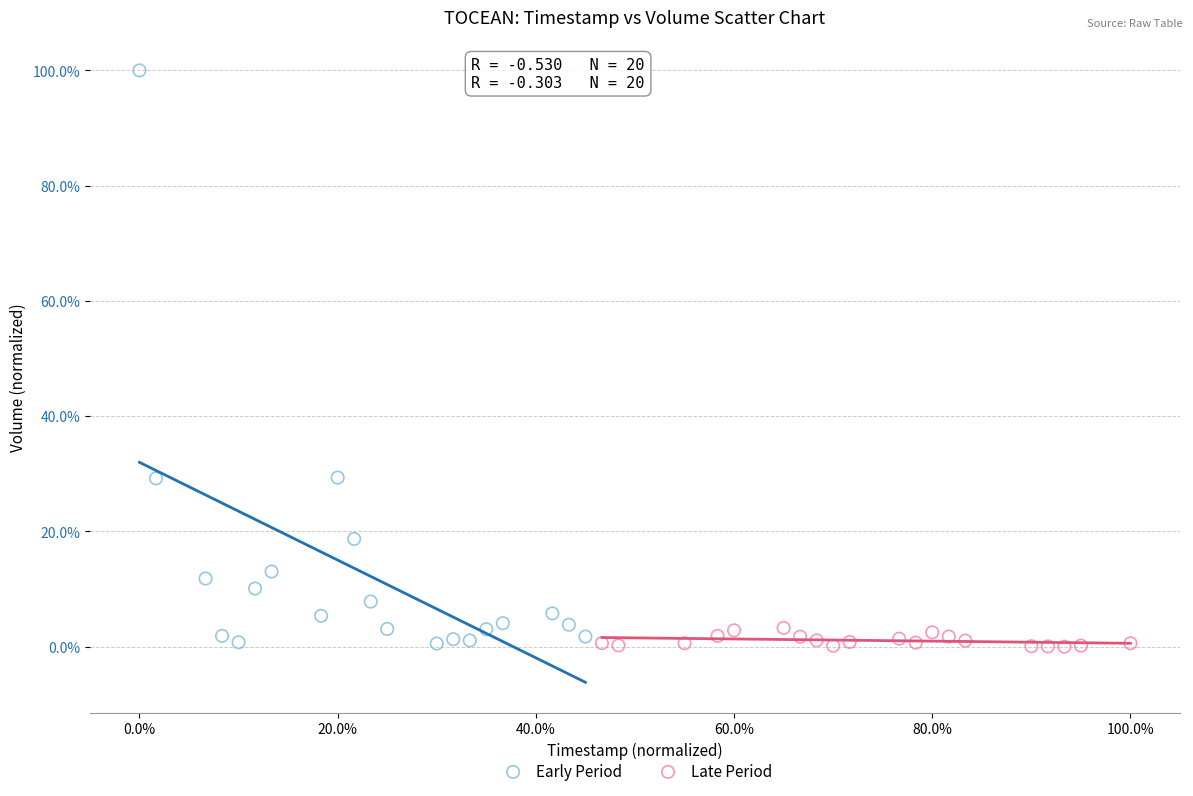

Which series contains the highest Y value?

Early Period